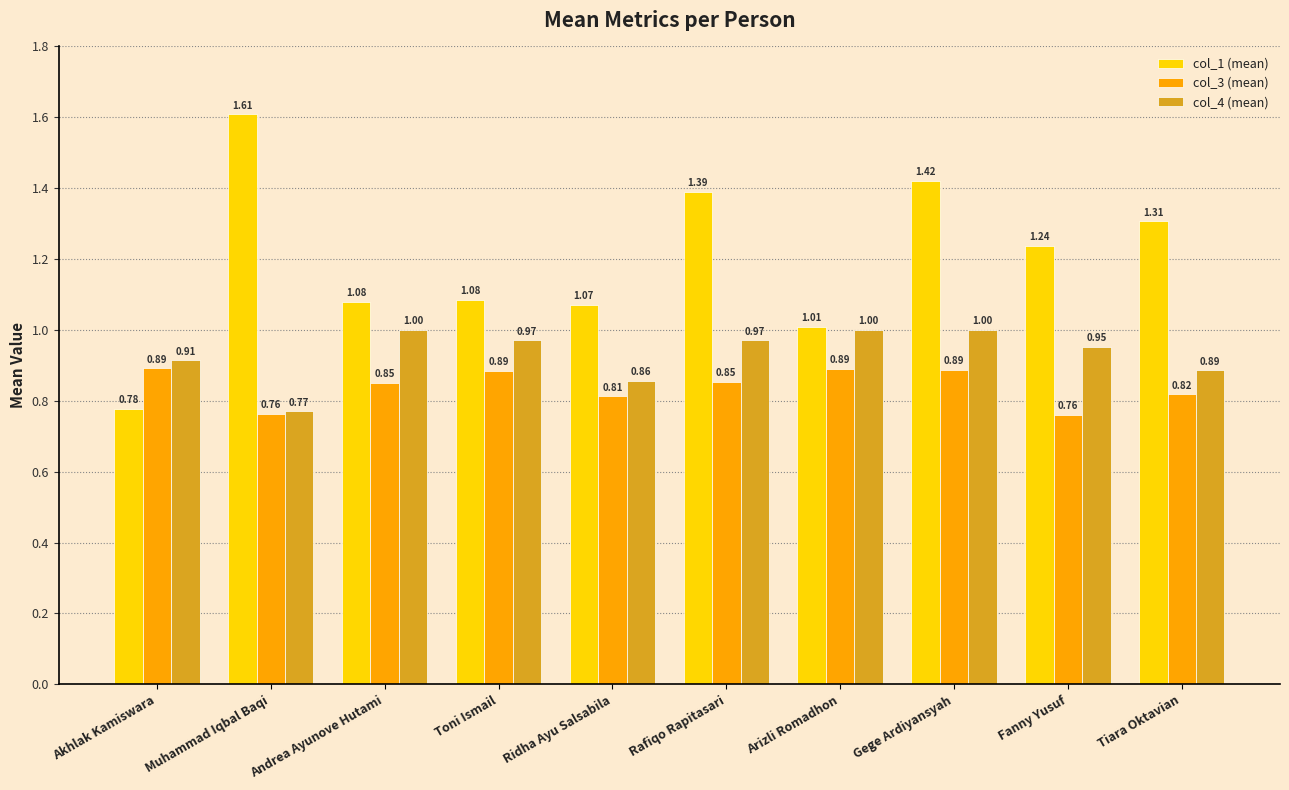

What is the label of the 10th bar from the right?

Akhlak Kamiswara